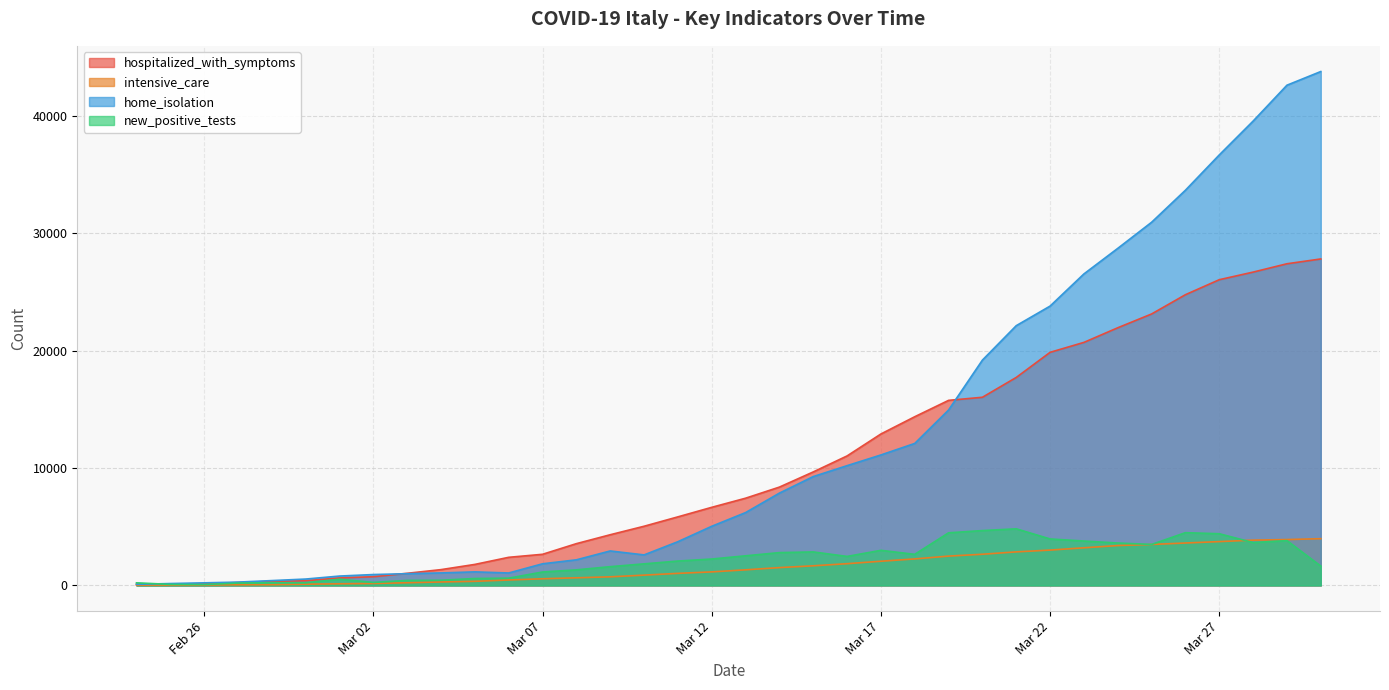

True or false: intensive_care and hospitalized_with_symptoms intersect in this chart.

False